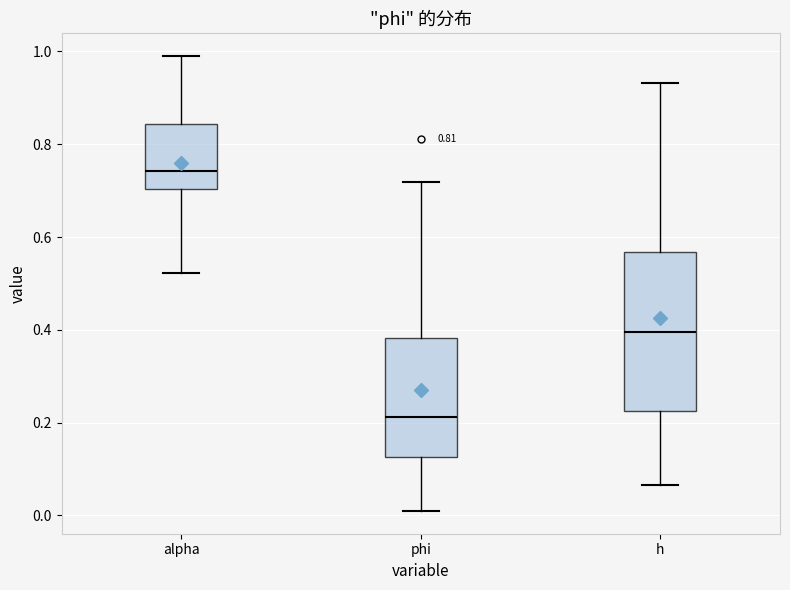

Which box has the highest median line?

alpha